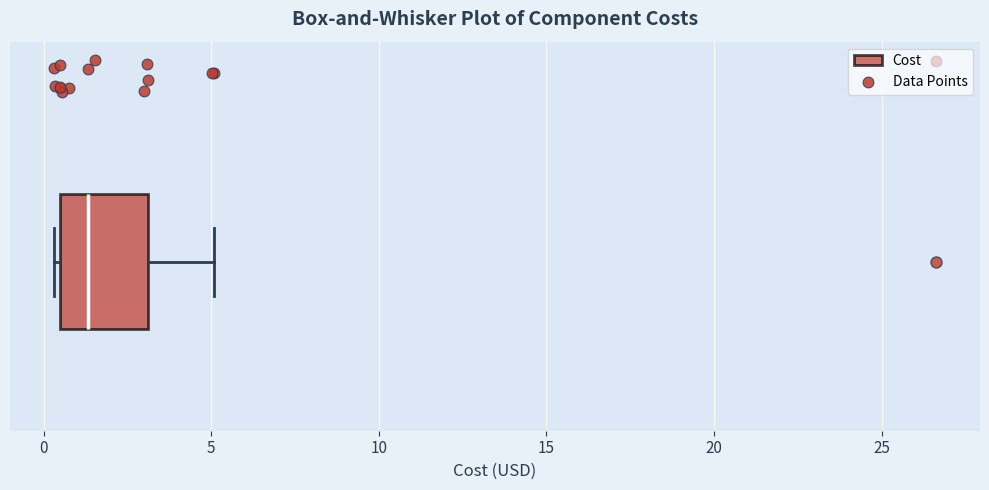

Where is the left edge of the box on the x-axis? The values are not printed on the chart, so give them approximately, as read against the axis.

0.5